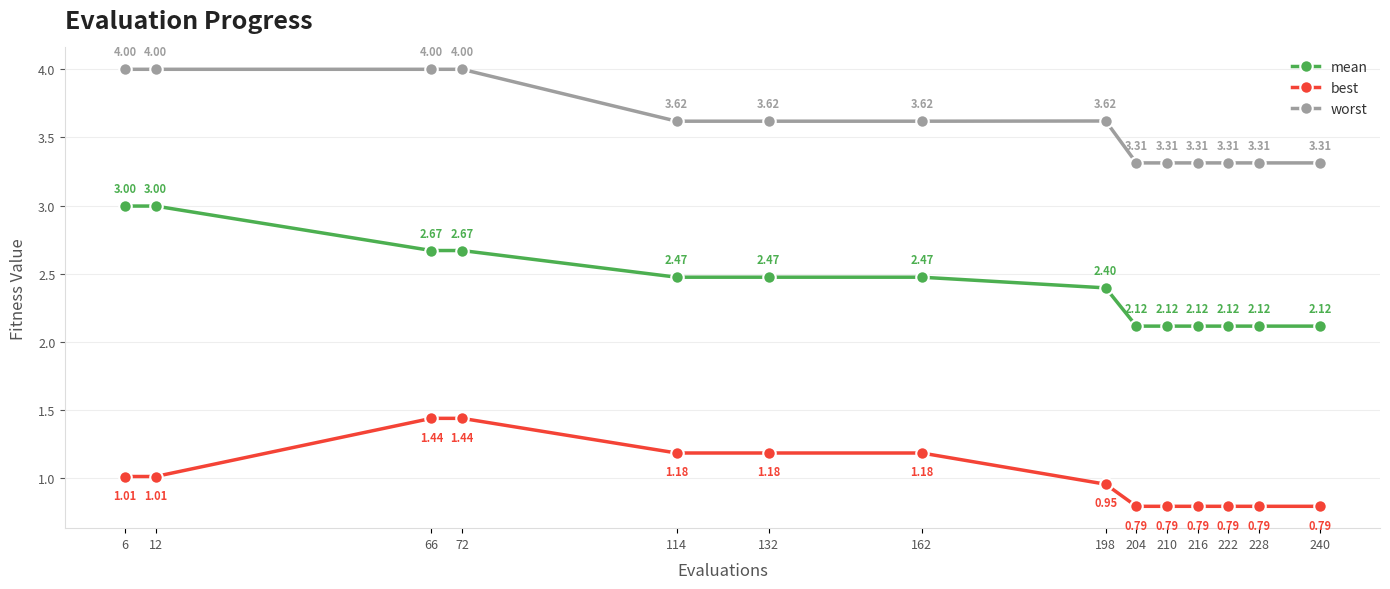

True or false: worst has a value of 1.3 at 6.

False